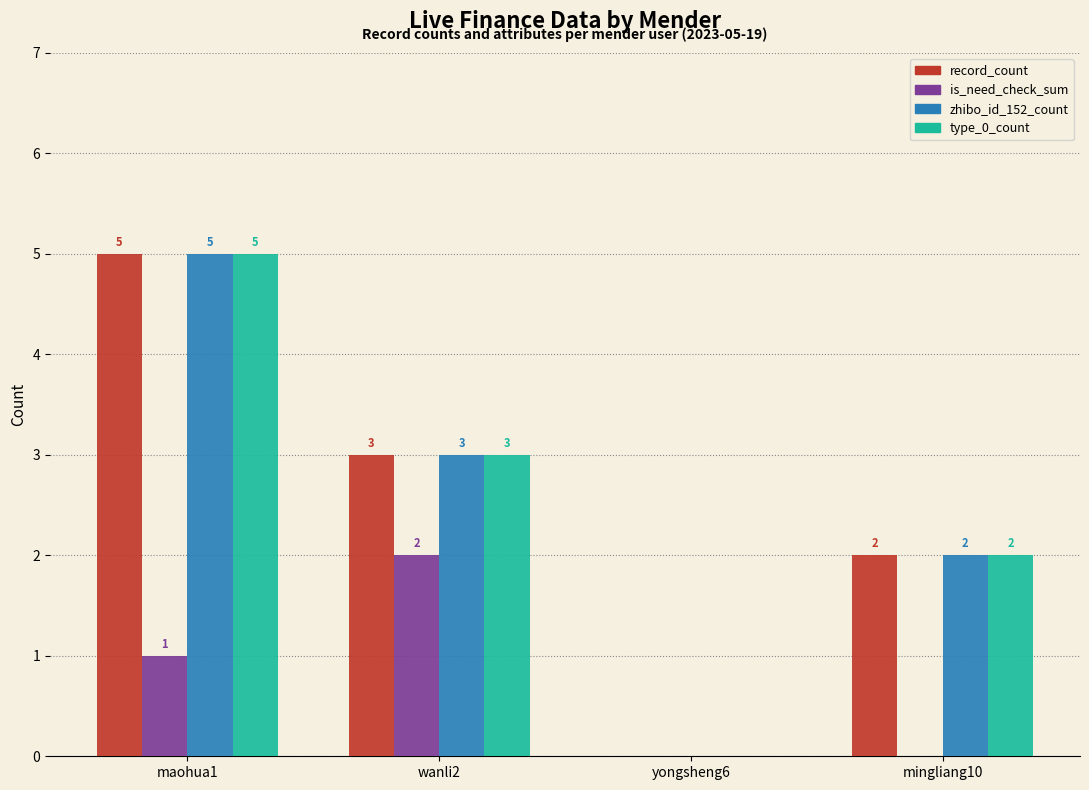

At which label is zhibo_id_152_count closest to 2?

mingliang10